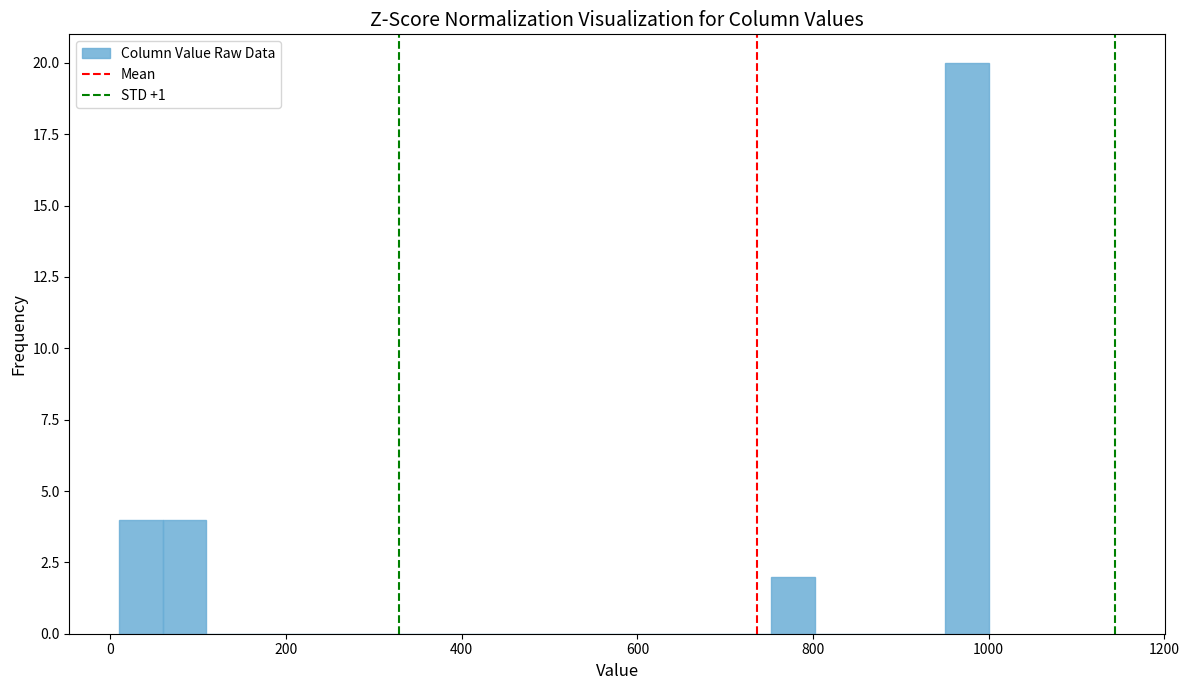

Read against the x-axis, roughly where is the centre of the tallest bar?

980